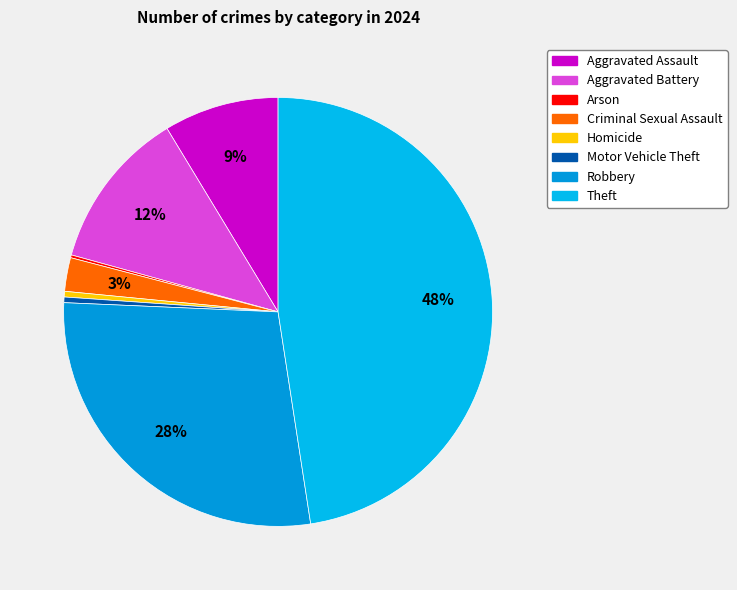

Is it true that Aggravated Battery is 23% of the pie?

False